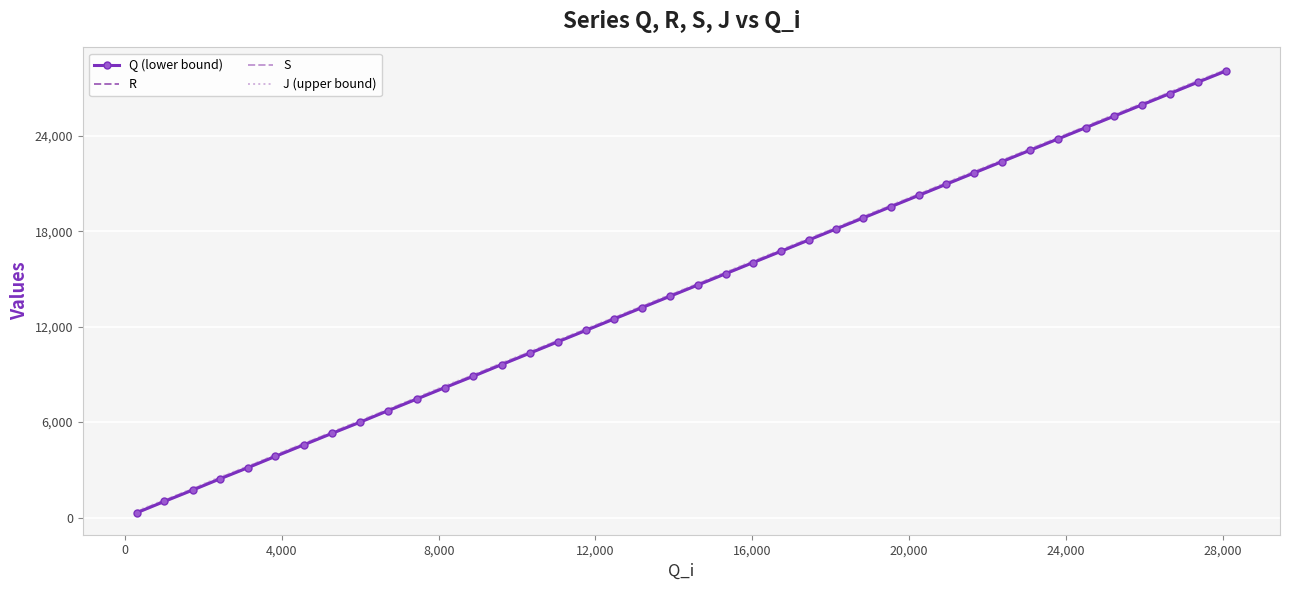

What is the difference between the maximum and minimum values in the S series?

27767